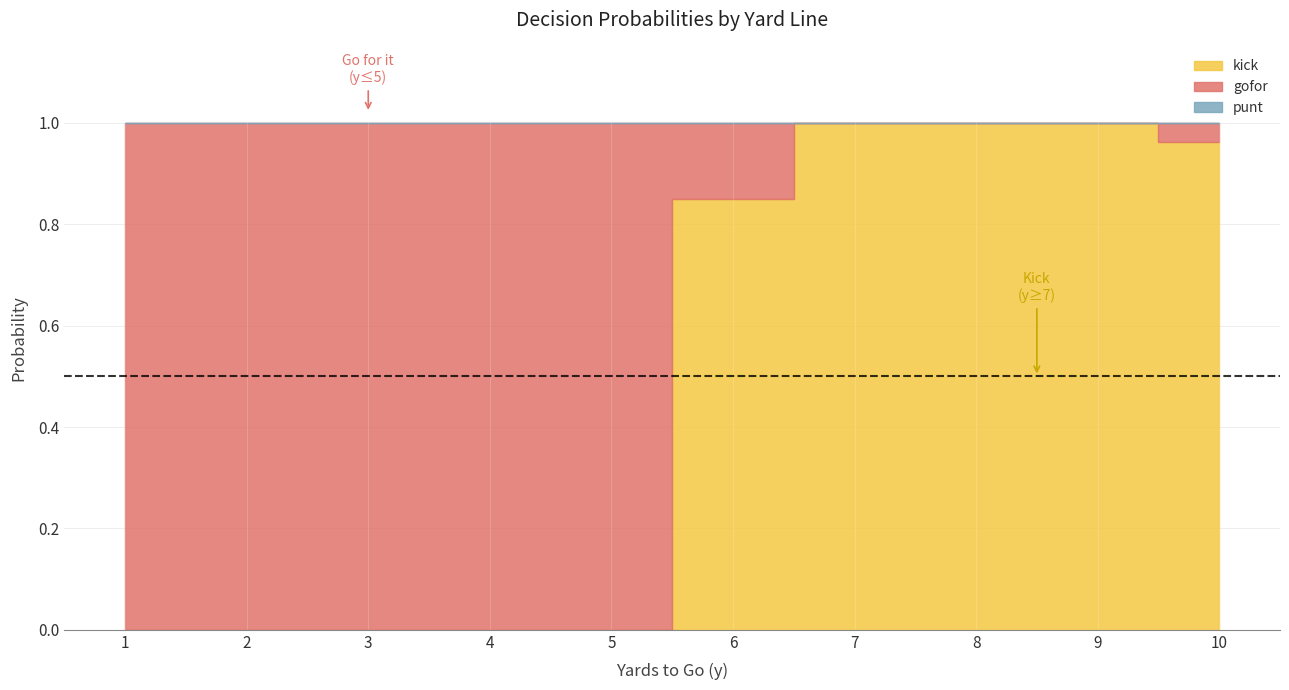

List the labels in order of gofor value, largest first.

1, 2, 3, 4, 5, 6, 10, 7, 8, 9